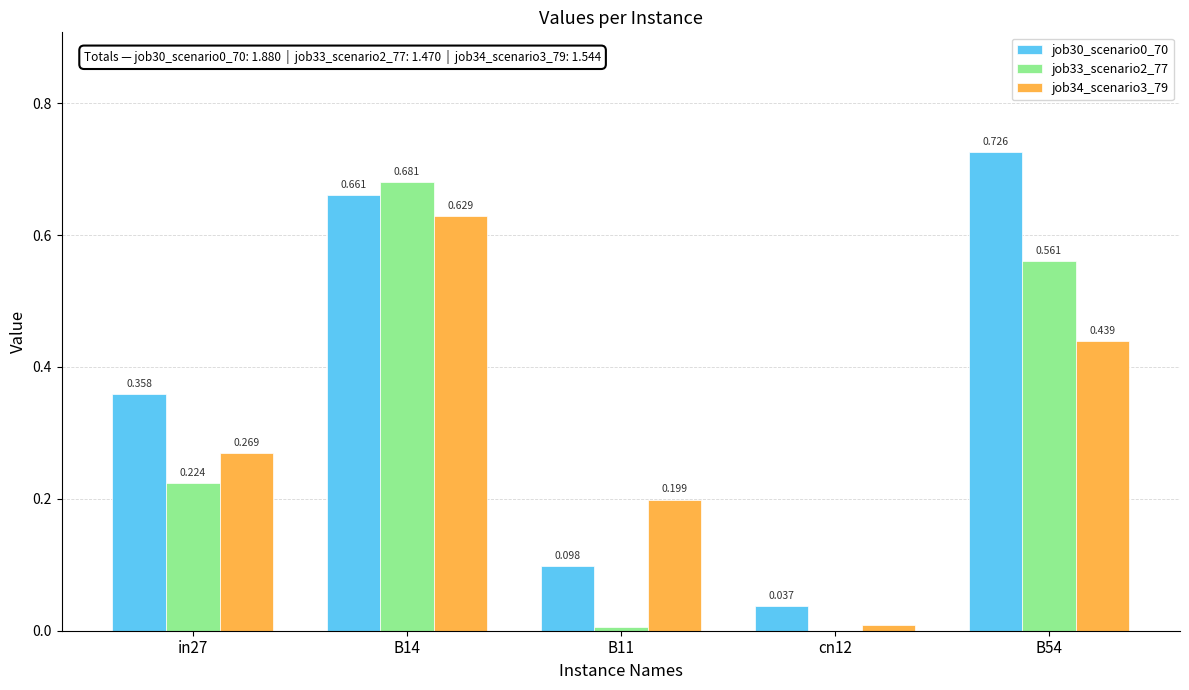

Is the value of job34_scenario3_79 at in27 greater than the value of job33_scenario2_77 at B54?

No